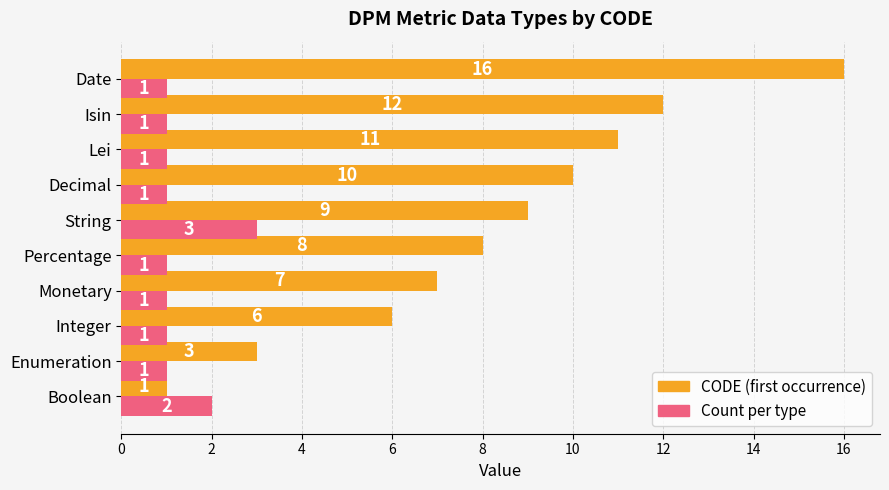

The CODE (first occurrence) series shows 12 at Percentage. True or false?

False